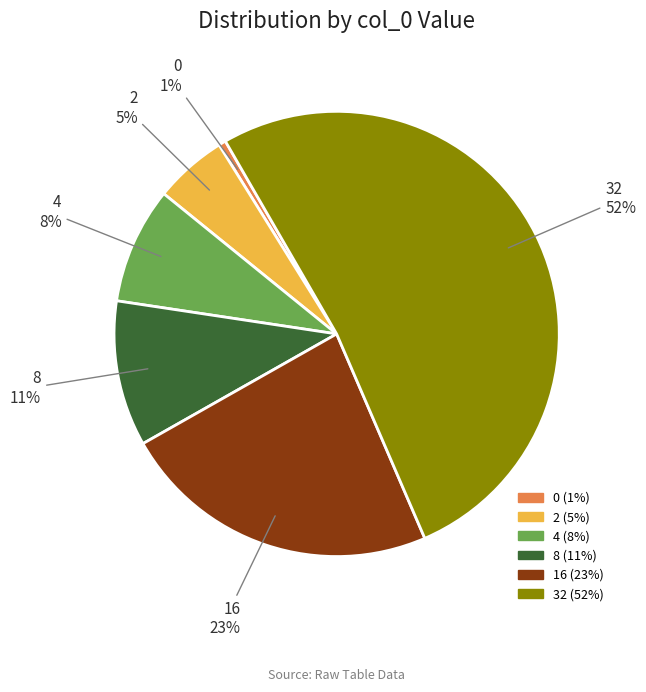

Count the number of slices in the pie.

6